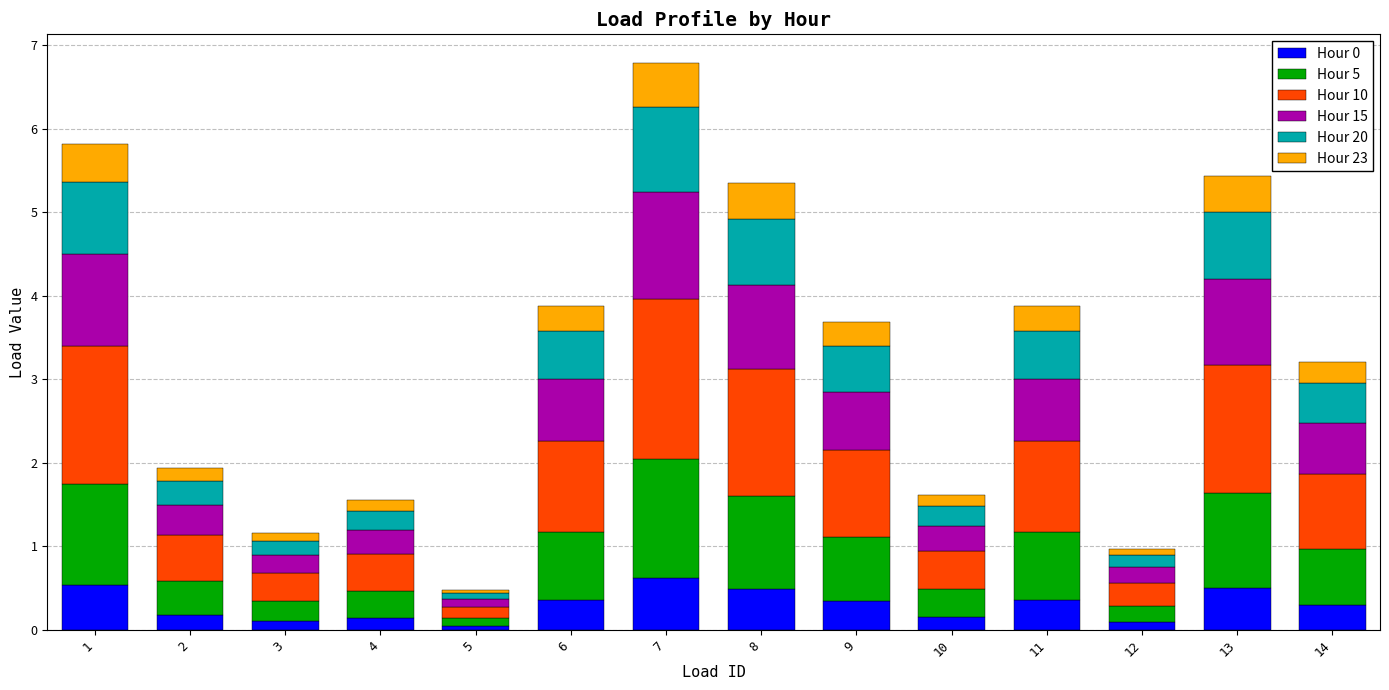

What is the difference between the second highest and second lowest values in the Hour 0 series?

0.4